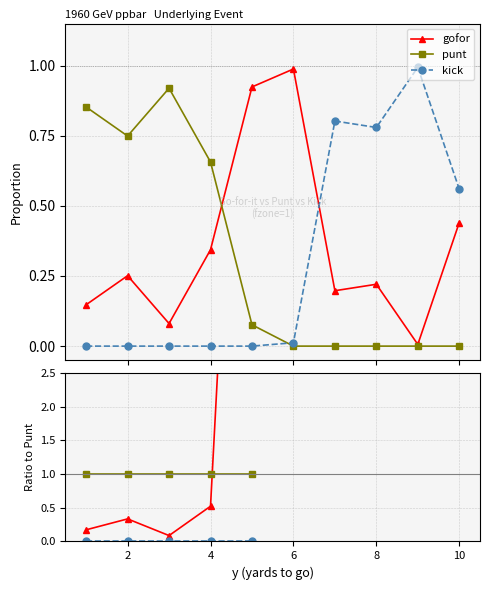

What are all the series names shown in the legend?

gofor, punt, kick